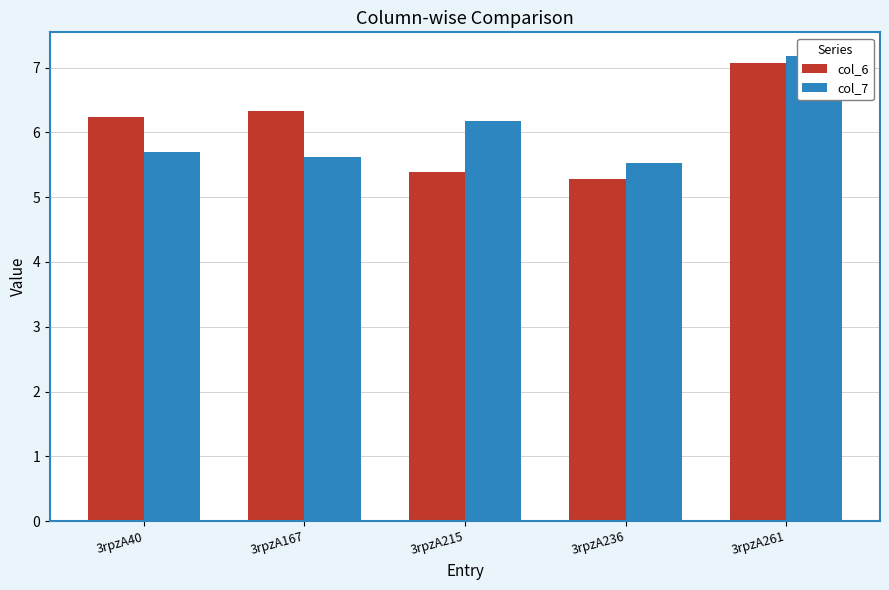

What is the value of the col_7 bar at the 1st from the left?

5.7